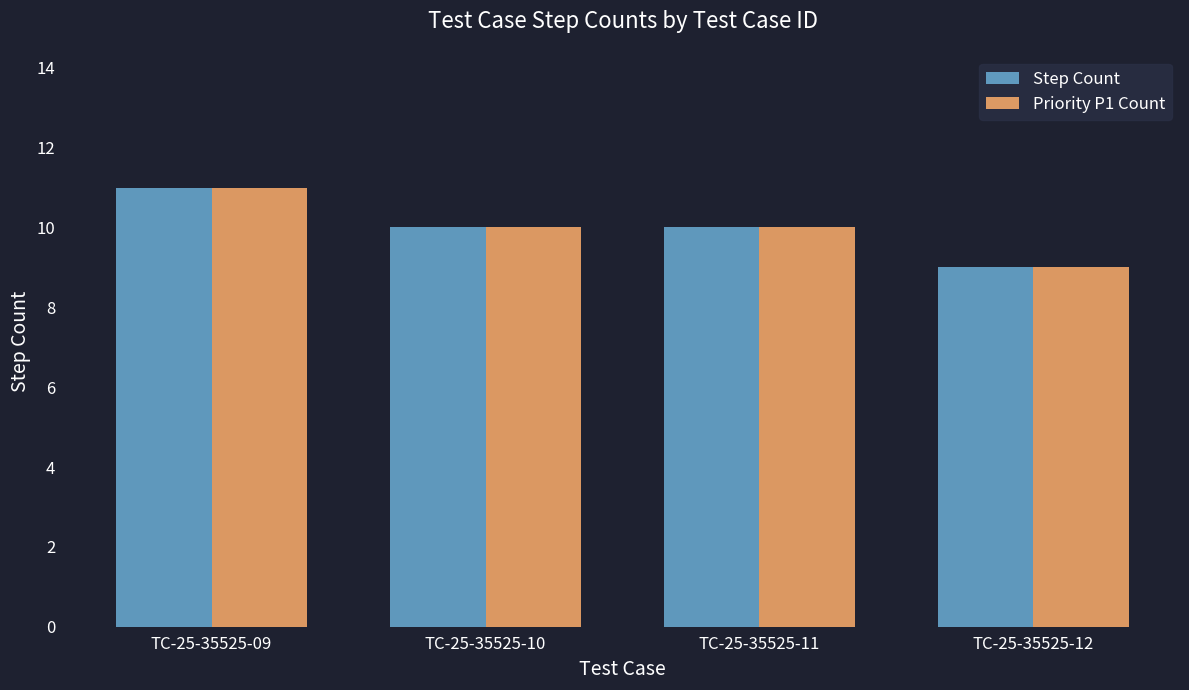

What is the difference between the Priority P1 Count values at TC-25-35525-10 and TC-25-35525-09?

1